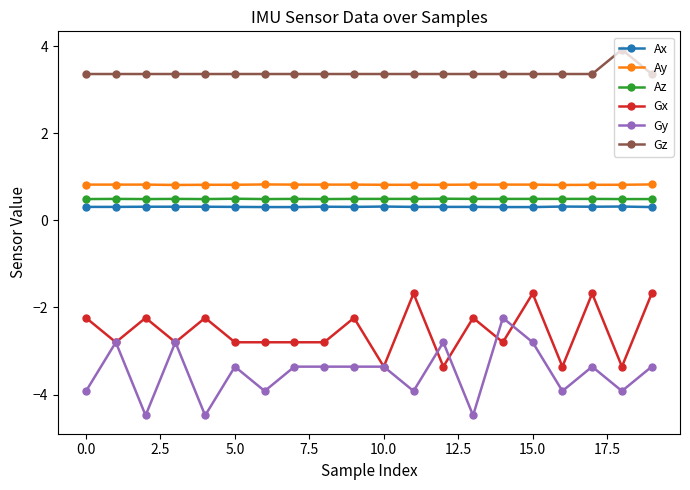

Reading left to right, extract all data points from this chart.

Ax: 0.3	0.3	0.3	0.3	0.3	0.3	0.3	0.3	0.3	0.3	0.3	0.3	0.3	0.3	0.3	0.3	0.3	0.3	0.3	0.3
Ay: 0.8	0.8	0.8	0.8	0.8	0.8	0.8	0.8	0.8	0.8	0.8	0.8	0.8	0.8	0.8	0.8	0.8	0.8	0.8	0.8
Az: 0.5	0.5	0.5	0.5	0.5	0.5	0.5	0.5	0.5	0.5	0.5	0.5	0.5	0.5	0.5	0.5	0.5	0.5	0.5	0.5
Gx: -2.2	-2.8	-2.2	-2.8	-2.2	-2.8	-2.8	-2.8	-2.8	-2.2	-3.4	-1.7	-3.4	-2.2	-2.8	-1.7	-3.4	-1.7	-3.4	-1.7
Gy: -3.9	-2.8	-4.5	-2.8	-4.5	-3.4	-3.9	-3.4	-3.4	-3.4	-3.4	-3.9	-2.8	-4.5	-2.2	-2.8	-3.9	-3.4	-3.9	-3.4
Gz: 3.4	3.4	3.4	3.4	3.4	3.4	3.4	3.4	3.4	3.4	3.4	3.4	3.4	3.4	3.4	3.4	3.4	3.4	3.9	3.4